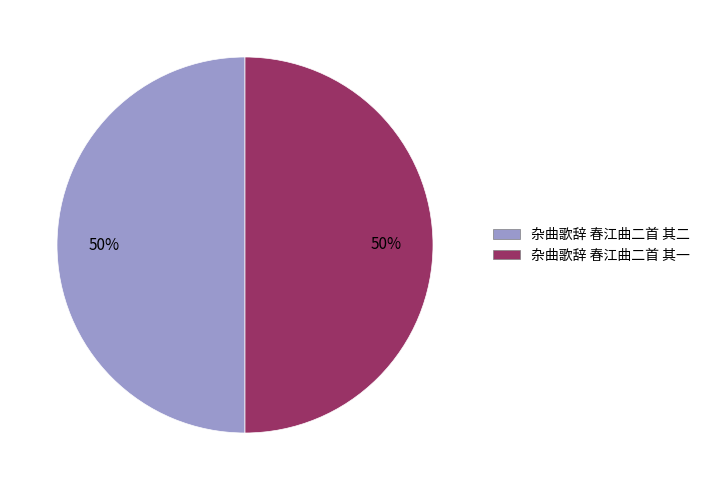

Is the sum of 杂曲歌辞 春江曲二首 其一 and 杂曲歌辞 春江曲二首 其二 greater than half?

Yes